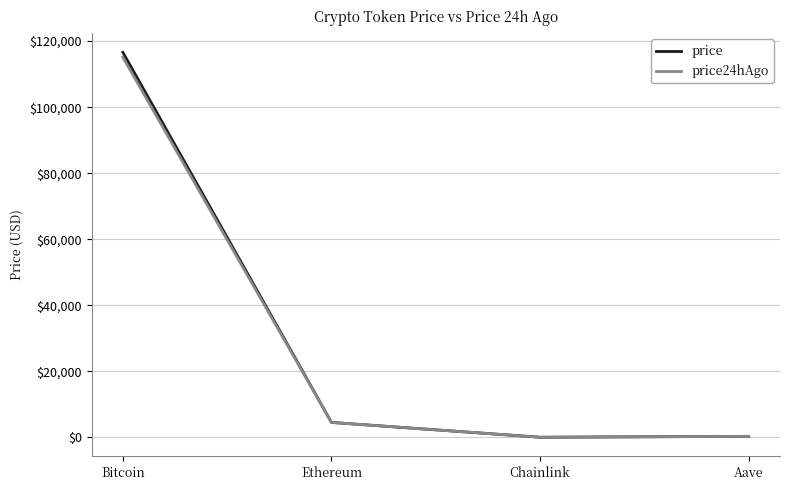

Which series has the largest range (max minus min)?

price